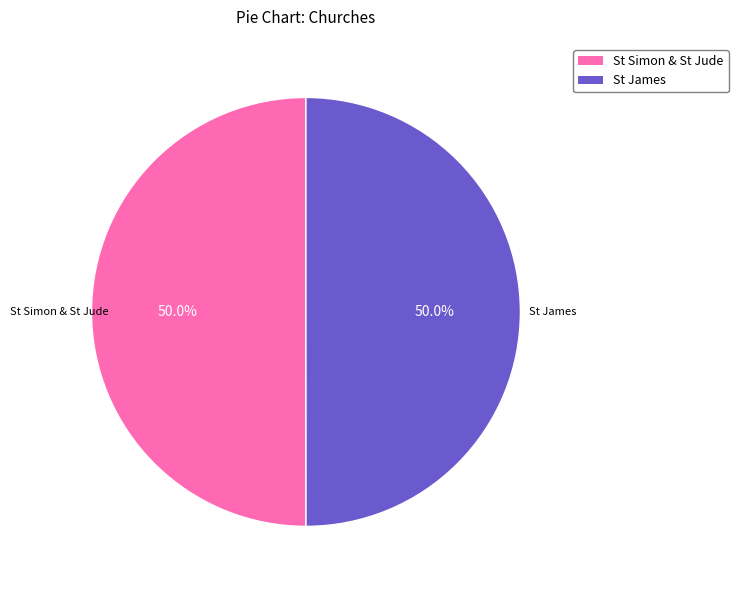

How many slices are in this pie chart?

2